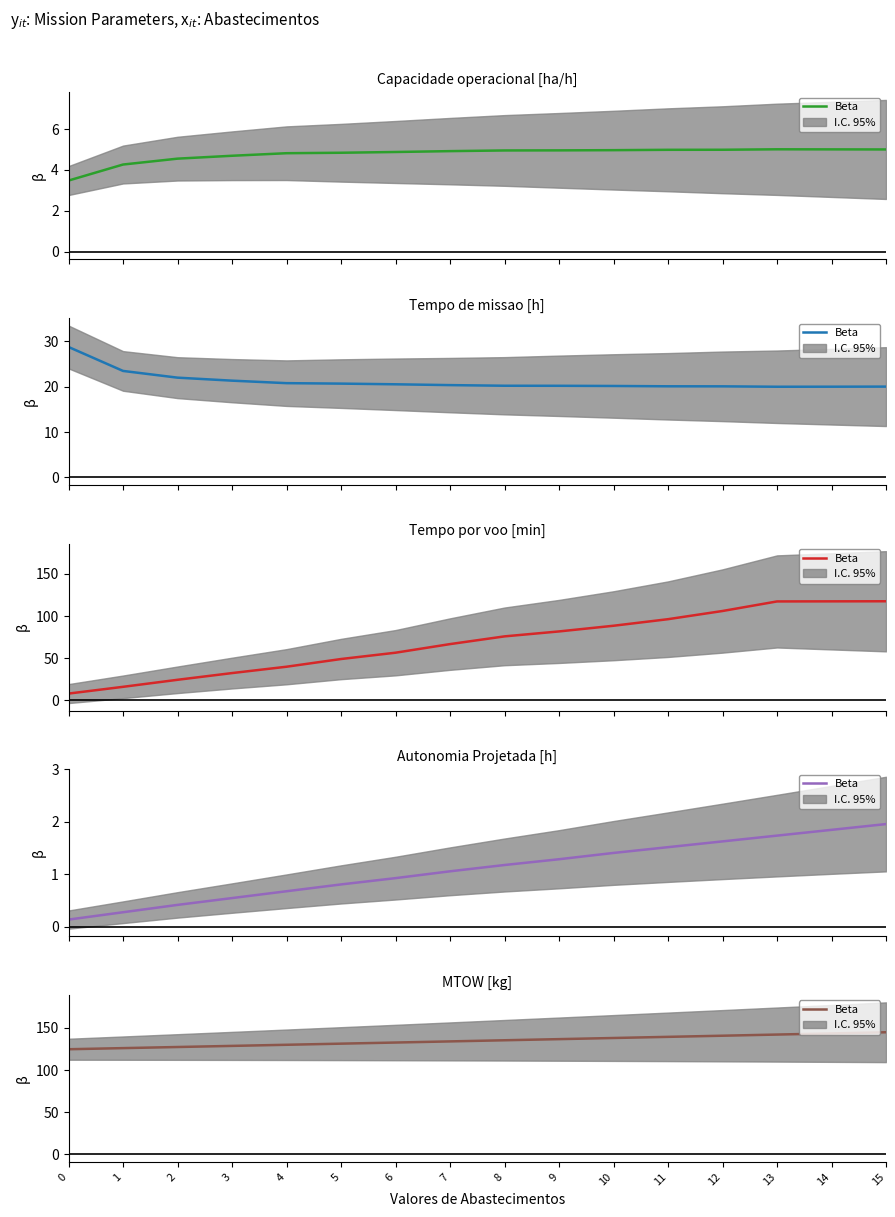

How many categories are shown in the chart?

16